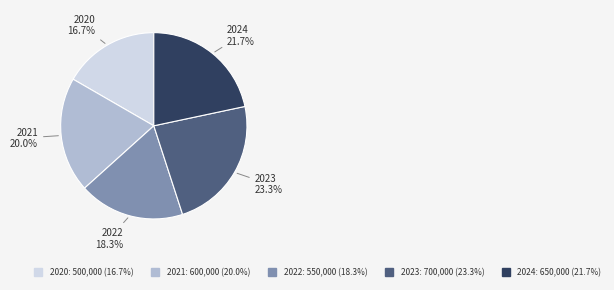

To the nearest percent, what is the difference between the 2021 and 2023 slice percentages?

3%